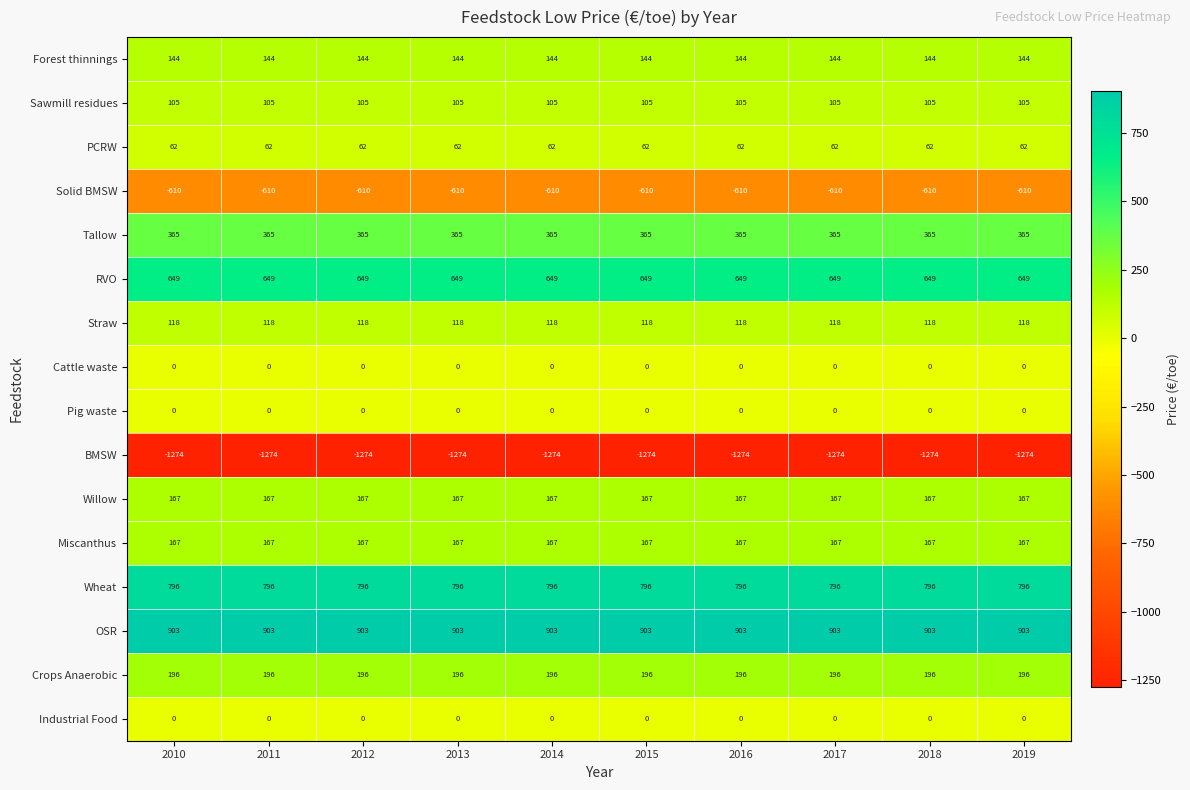

What is the spread (max minus min) of values at 2016?

2177